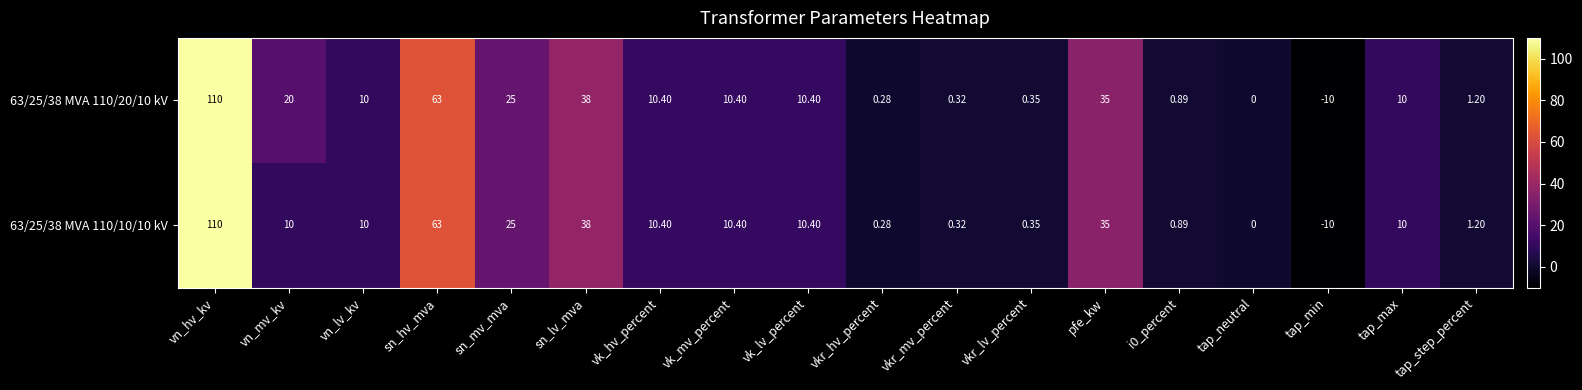

At which label does 63/25/38 MVA 110/10/10 kV reach its minimum?

tap_min